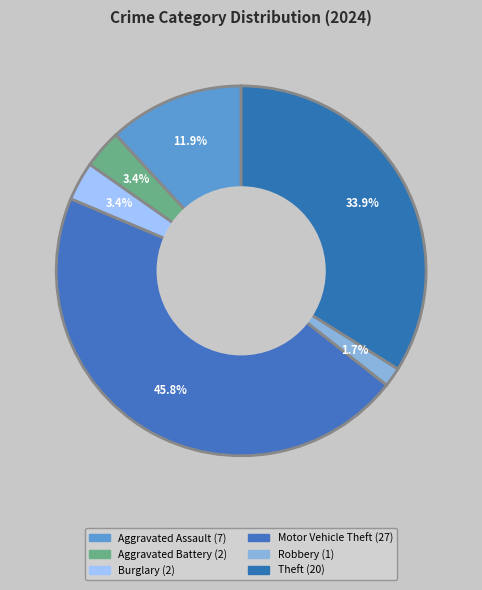

Count the number of slices in the pie.

6